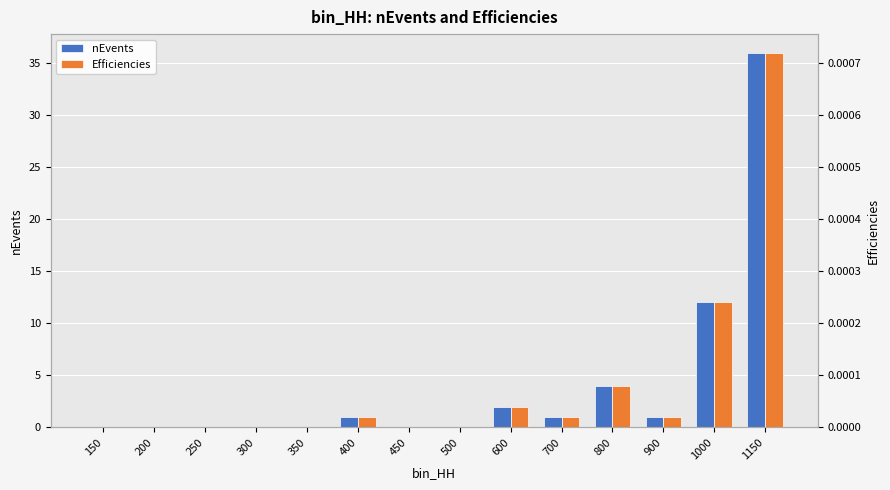

Reading right to left, what are all the values shown in this chart?

nEvents: 1150=36.0	1000=12.0	900=1.0	800=4.0	700=1.0	600=2.0	500=0.0	450=0.0	400=1.0	350=0.0	300=0.0	250=0.0	200=0.0	150=0.0
Efficiencies: 1150=0.0	1000=0.0	900=0.0	800=0.0	700=0.0	600=0.0	500=0.0	450=0.0	400=0.0	350=0.0	300=0.0	250=0.0	200=0.0	150=0.0